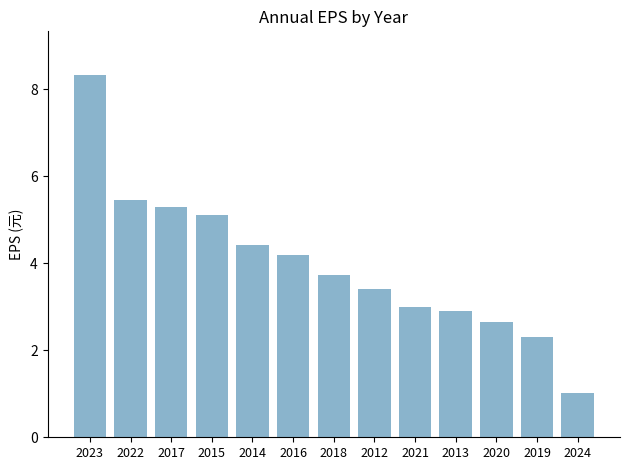

What is the sum of the values at 2013 and 2019?

5.2